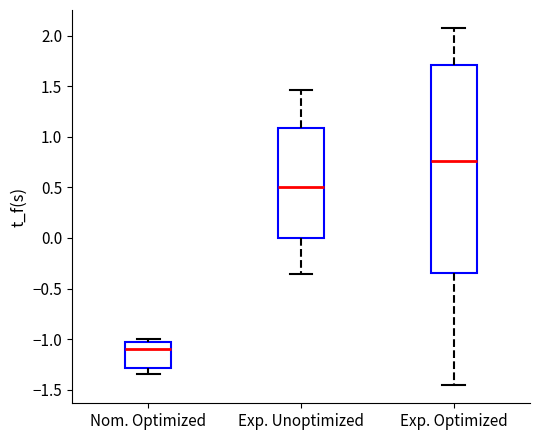

Reading left to right, read every box against the y-axis: the position of its median line, the range the box covers, and the ends of its whiskers. The values are not printed on the chart, so give them approximately, as read against the axis.

Nom. Optimized: median -1.10, box -1.30 to -1.05, whiskers -1.35 to -1.00
Exp. Unoptimized: median 0.50, box 0.00 to 1.10, whiskers -0.35 to 1.45
Exp. Optimized: median 0.75, box -0.35 to 1.70, whiskers -1.45 to 2.10